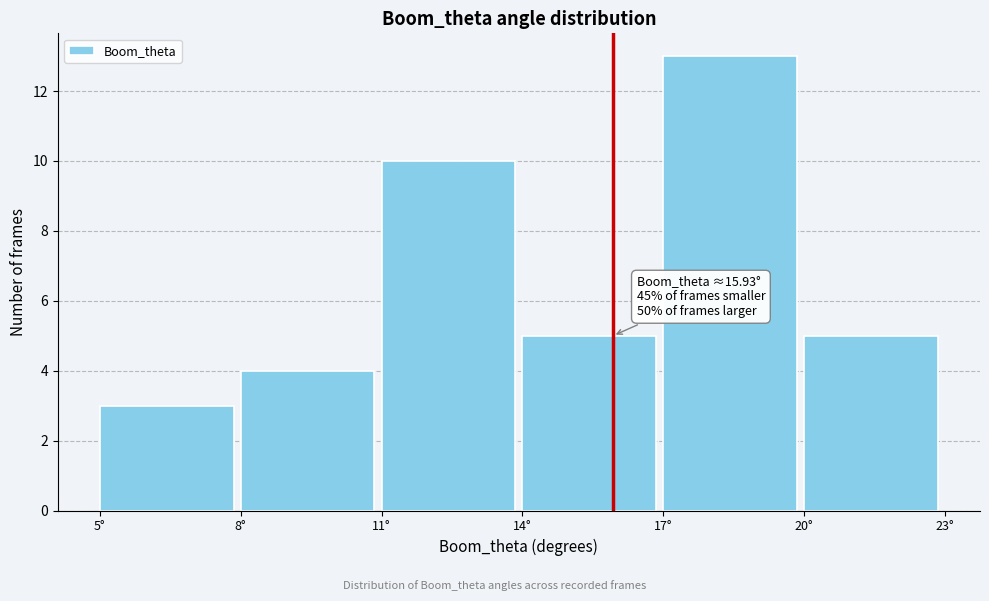

Over which range of the x-axis is the bar tallest?

17 to 20